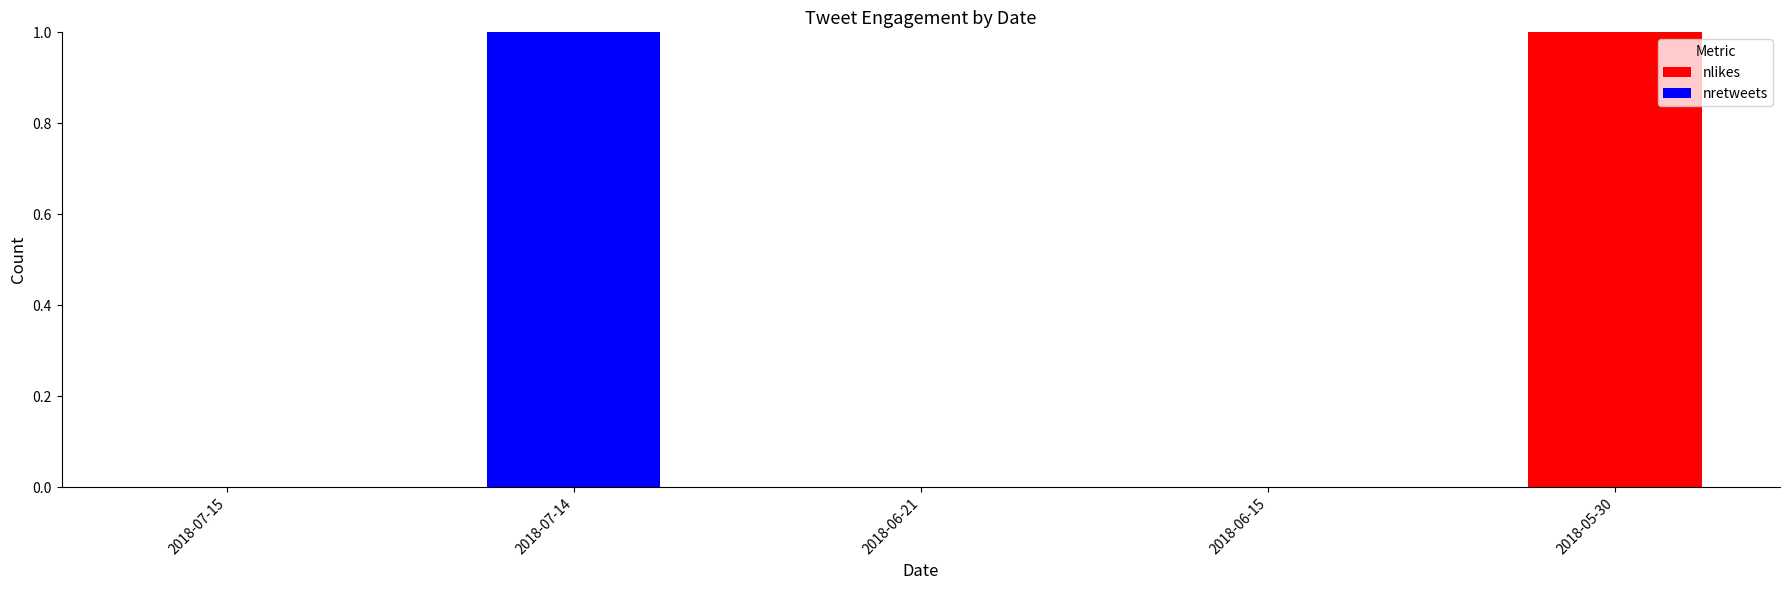

Reading right to left, transcribe the values for nlikes.

2018-05-30=1	2018-06-15=0	2018-06-21=0	2018-07-14=0	2018-07-15=0